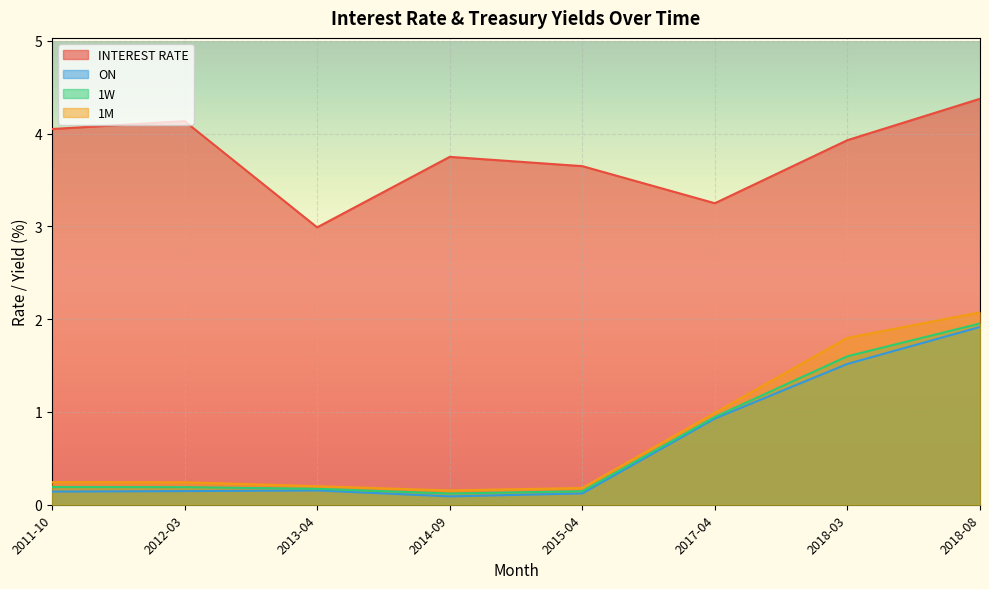

What is the sum of the ON values at 2014-09 and 2012-03?

0.2